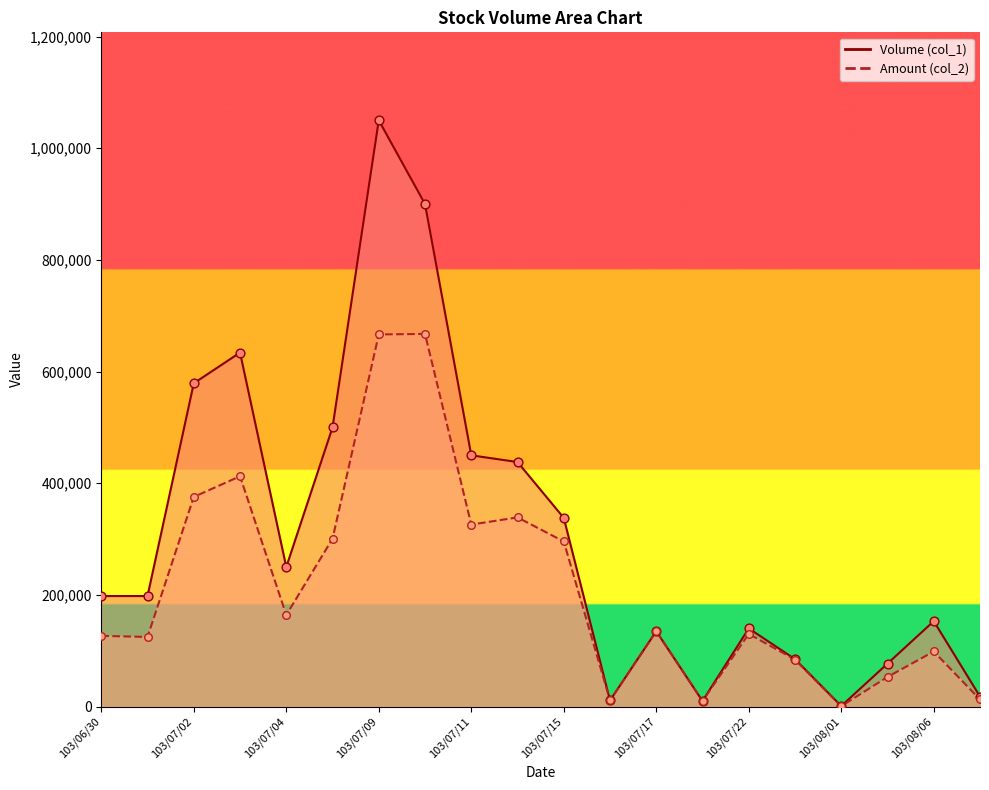

Is the value of Volume (col_1) at 103/07/02 greater than the value of Amount (col_2) at 103/07/16?

Yes